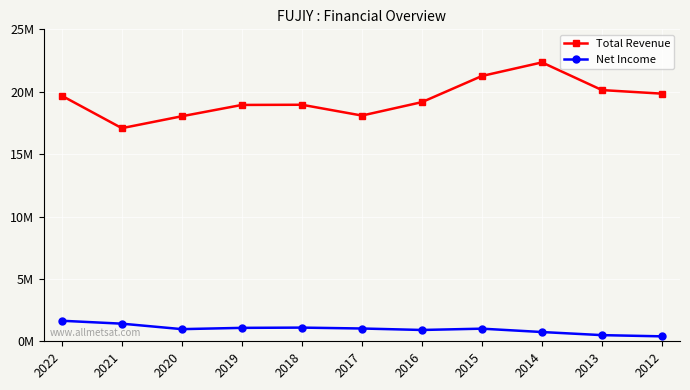

Rank the categories by Net Income value from highest to lowest.

2022, 2021, 2018, 2019, 2017, 2015, 2020, 2016, 2014, 2013, 2012